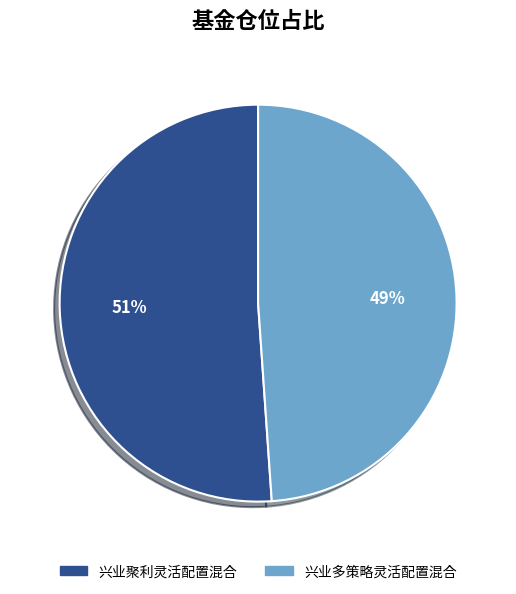

Combined, do 兴业聚利灵活配置混合 and 兴业多策略灵活配置混合 account for over 50%?

Yes